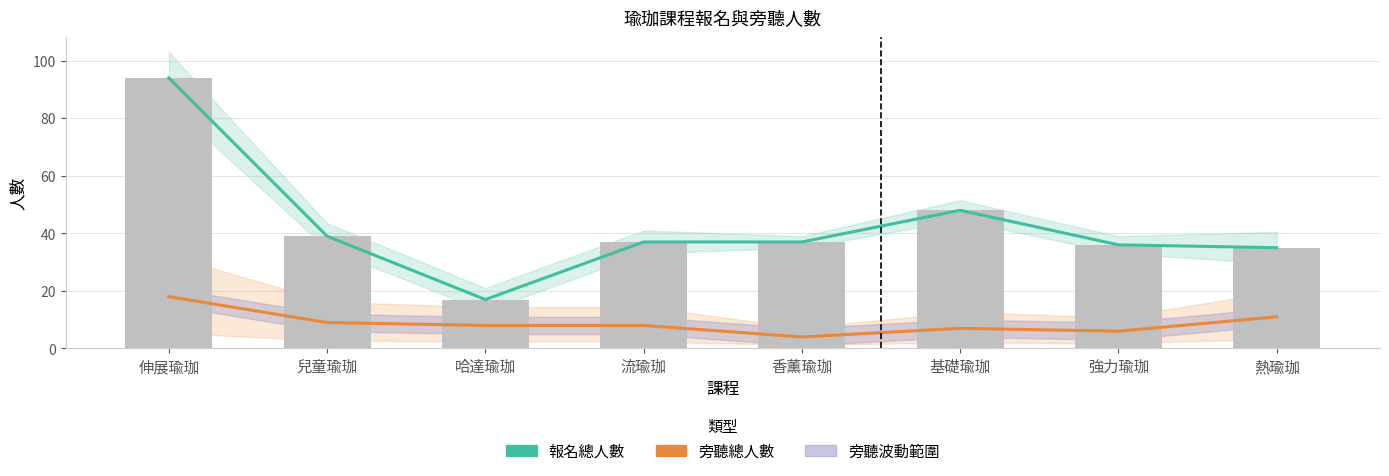

What is the smallest value displayed?

4